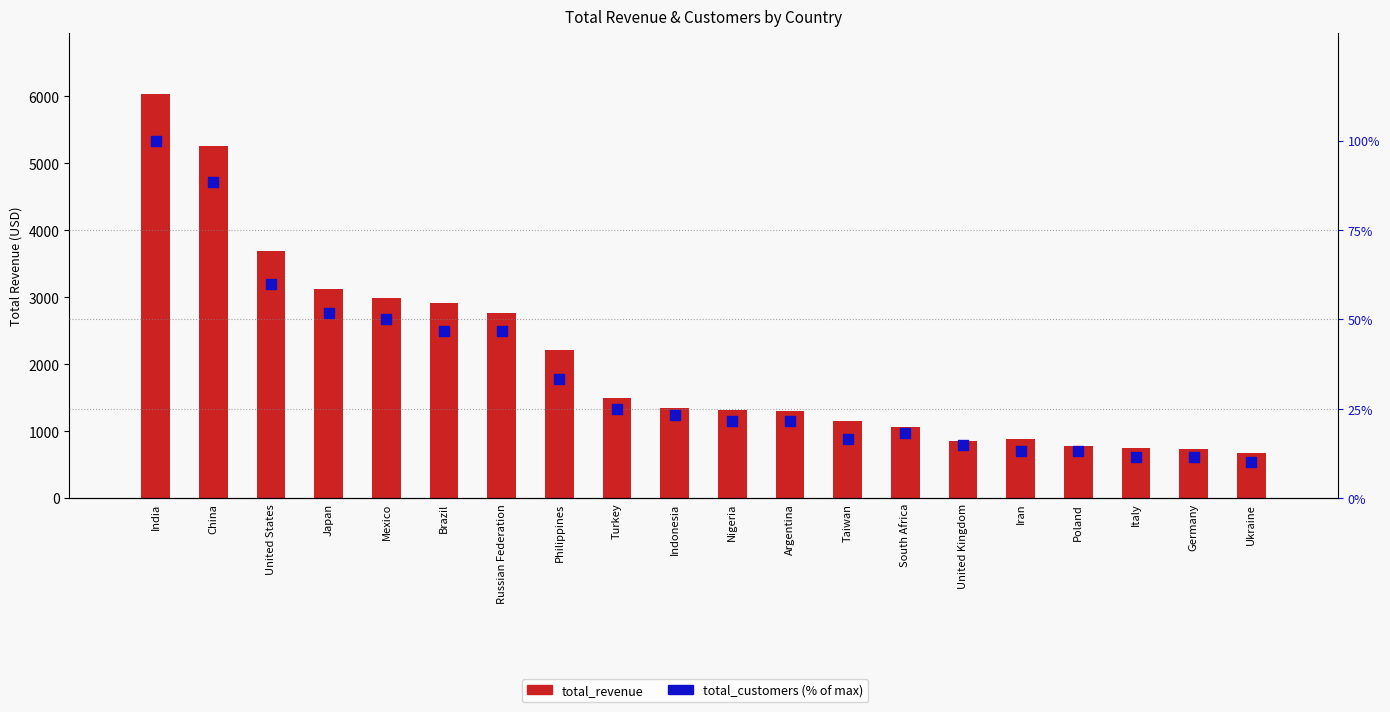

Is the value of total_customers at Brazil greater than the value of total_revenue at Germany?

No